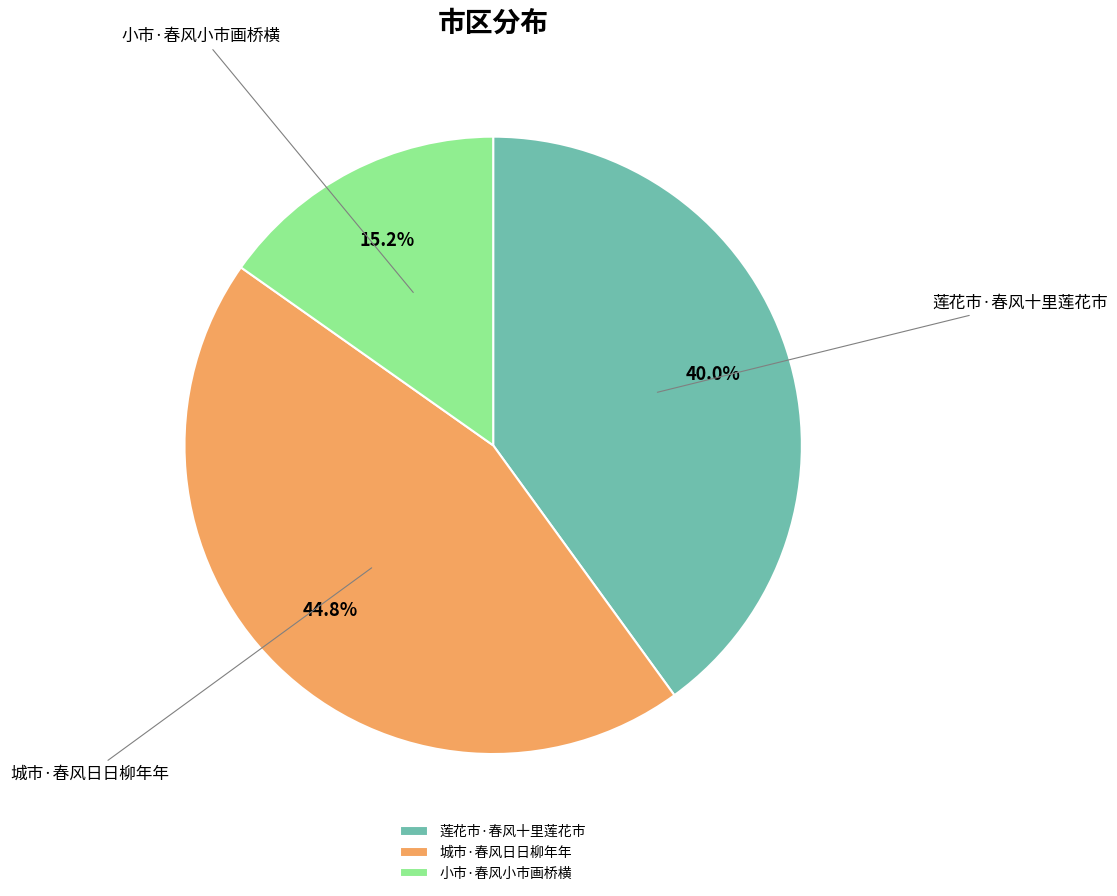

Is it true that 小市·春风小市画桥横 is 15% of the pie?

True